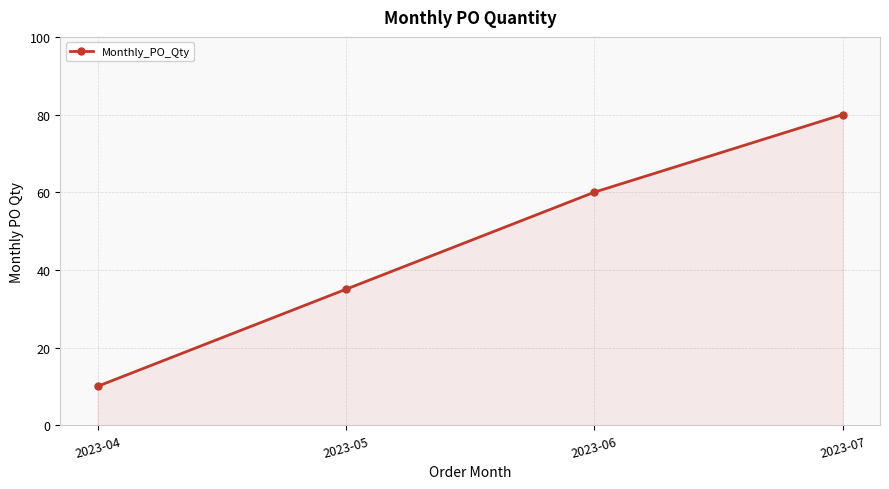

Rank the categories by value from lowest to highest.

2023-04, 2023-05, 2023-06, 2023-07